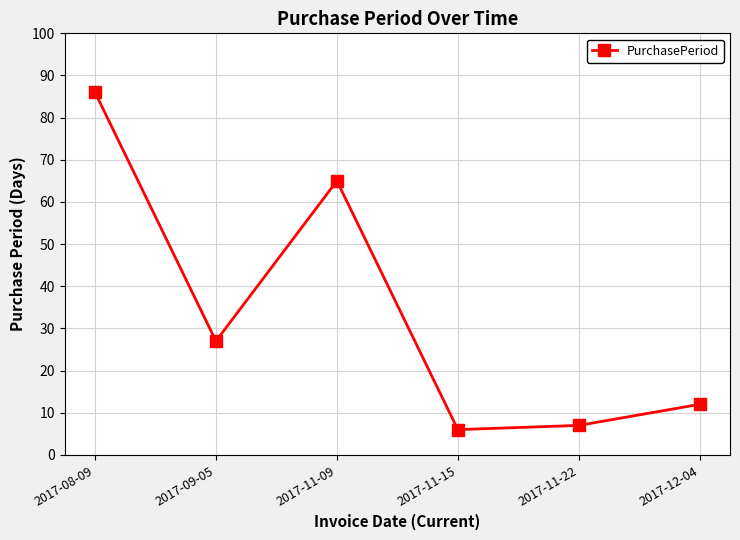

How many points are lower than both their immediate neighbors (excluding endpoints)?

2